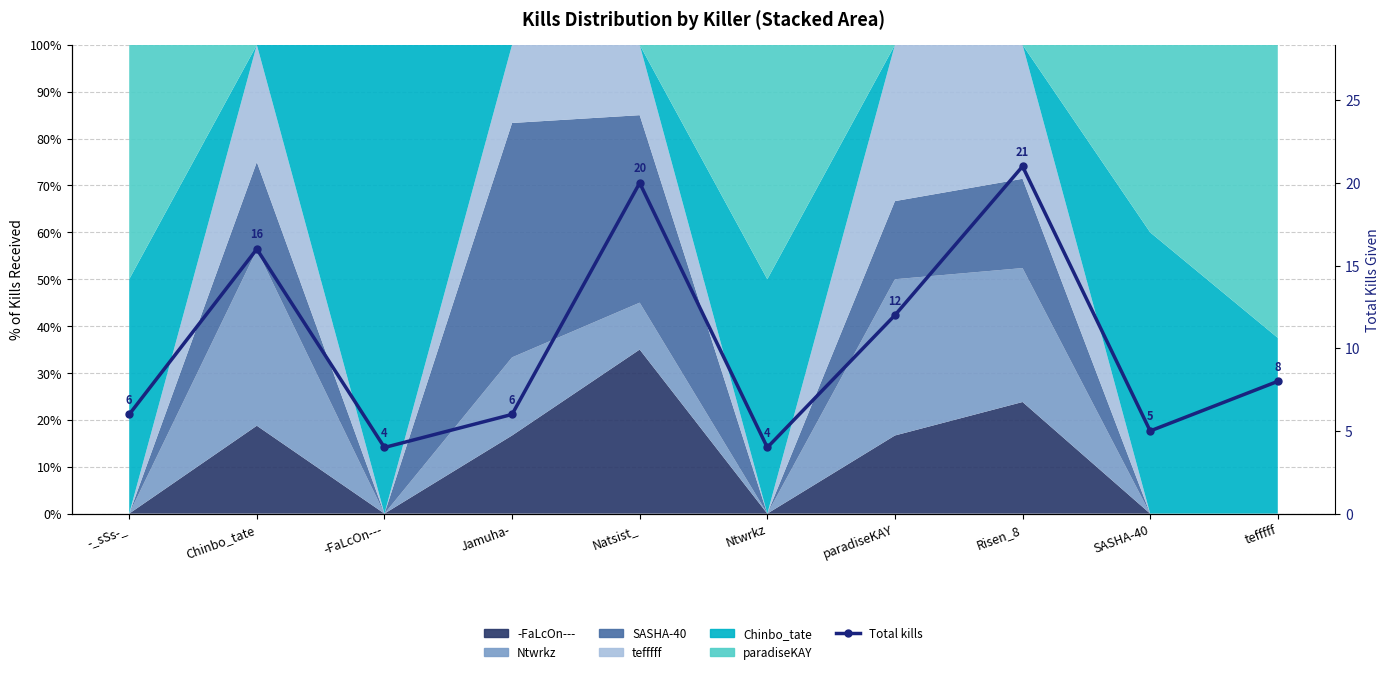

How many data points are above 8?

4